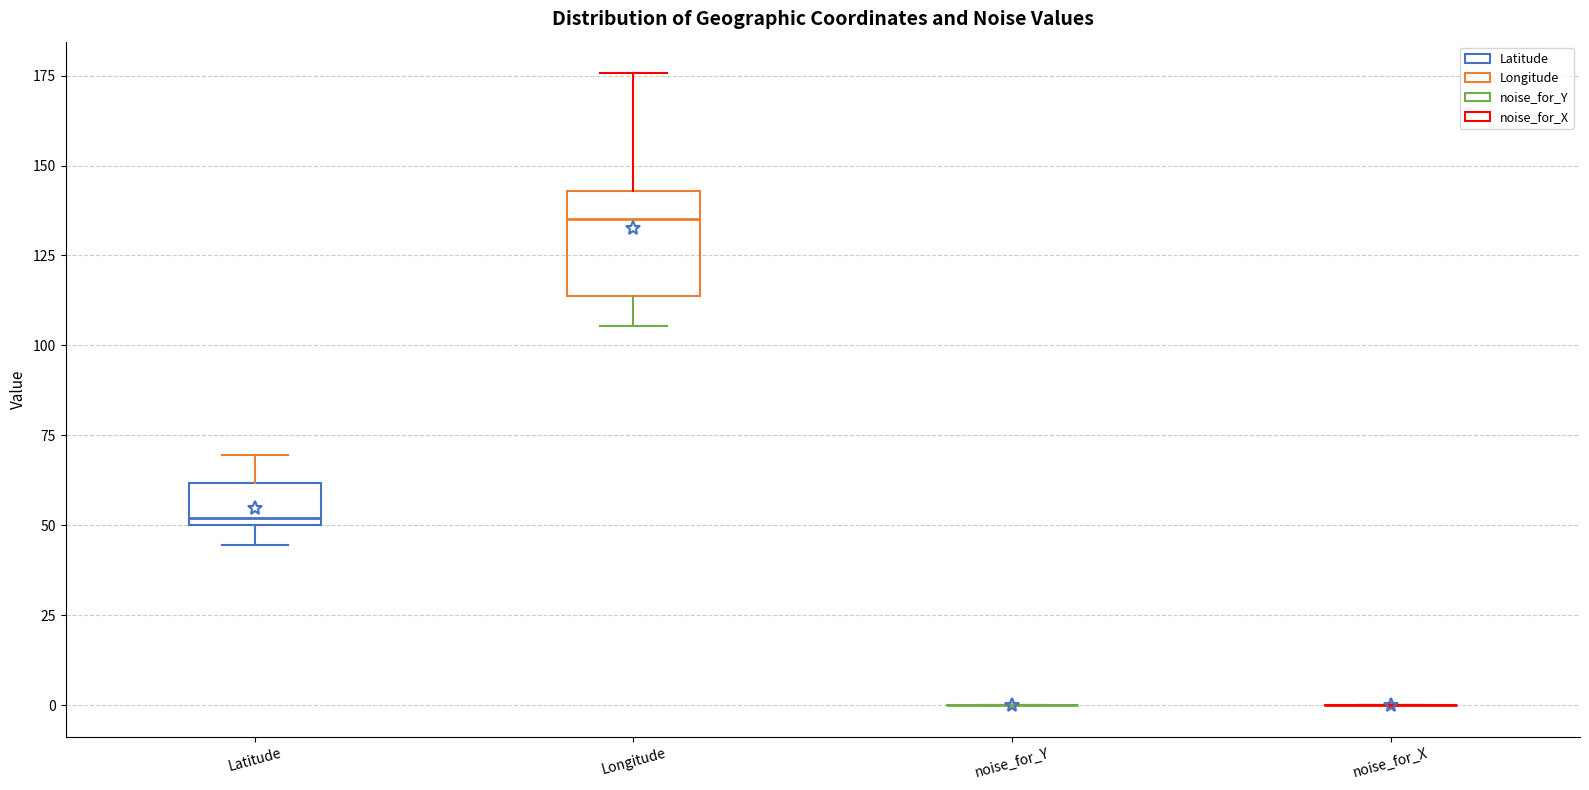

Reading left to right, read every box against the y-axis: the position of its median line, the range the box covers, and the ends of its whiskers. The values are not printed on the chart, so give them approximately, as read against the axis.

Latitude: median 50 (just above the box's lower edge), box 50 to 60, whiskers 45 to 70
Longitude: median 135, box 115 to 145, whiskers 105 to 175
noise_for_Y: box collapsed to a line at 0, whiskers 0 to 0
noise_for_X: box collapsed to a line at 0, whiskers 0 to 0